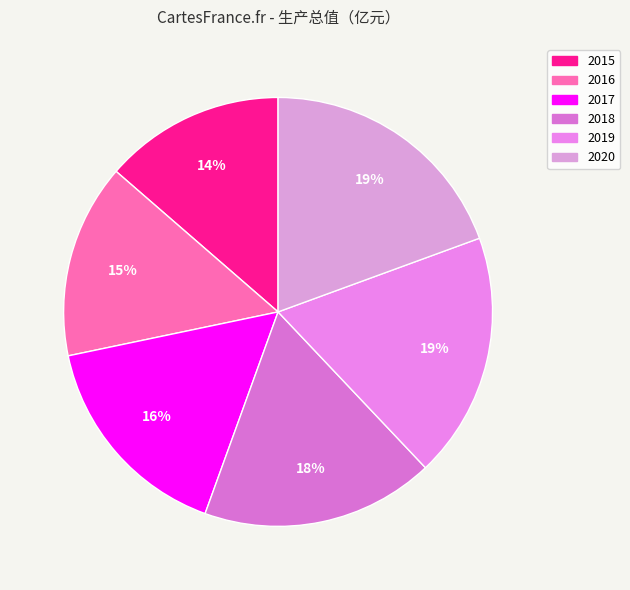

Count the number of slices in the pie.

6